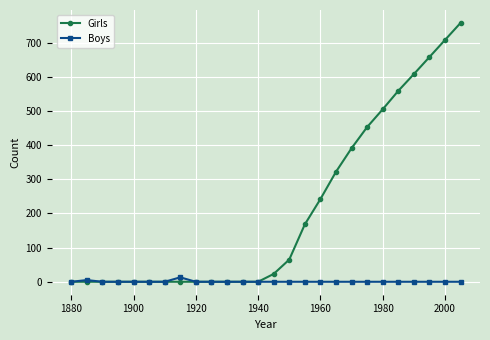

What is the maximum value for Girls?

758